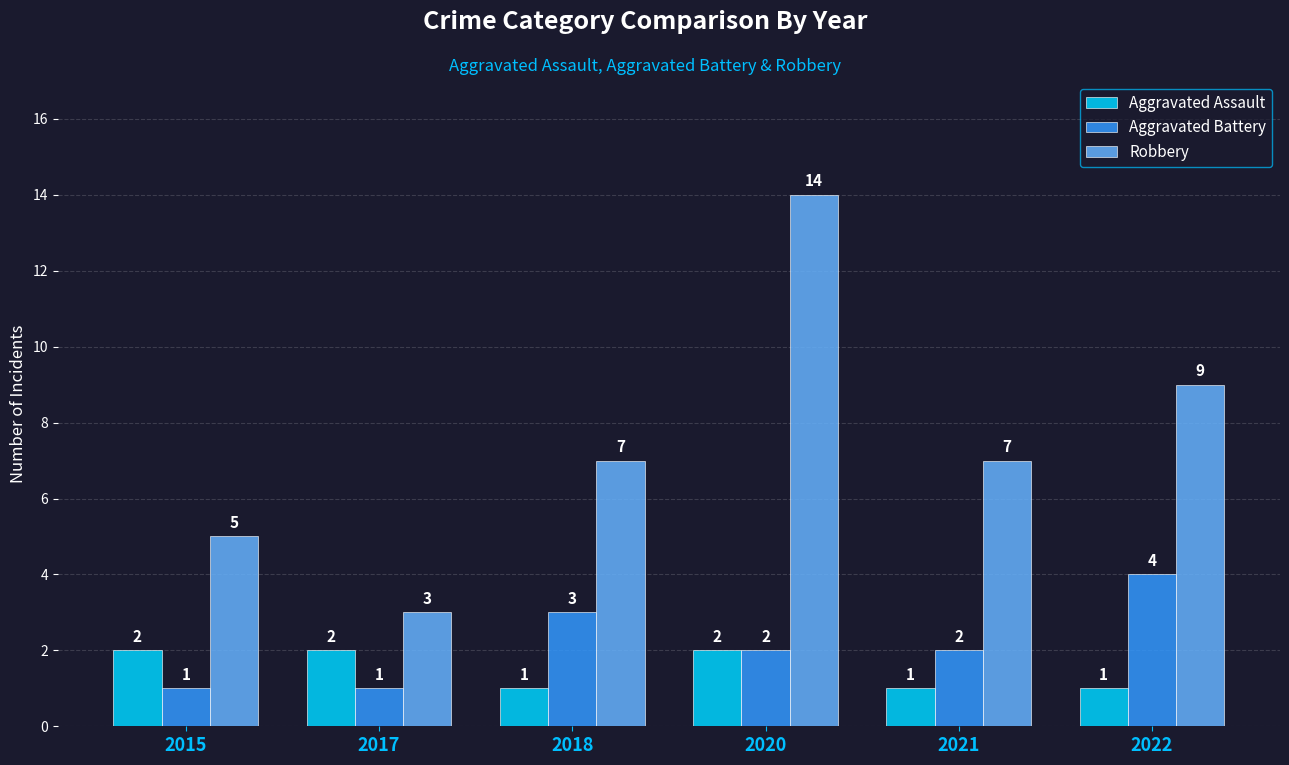

Is the value of Aggravated Battery at 2017 greater than the value of Robbery at 2015?

No